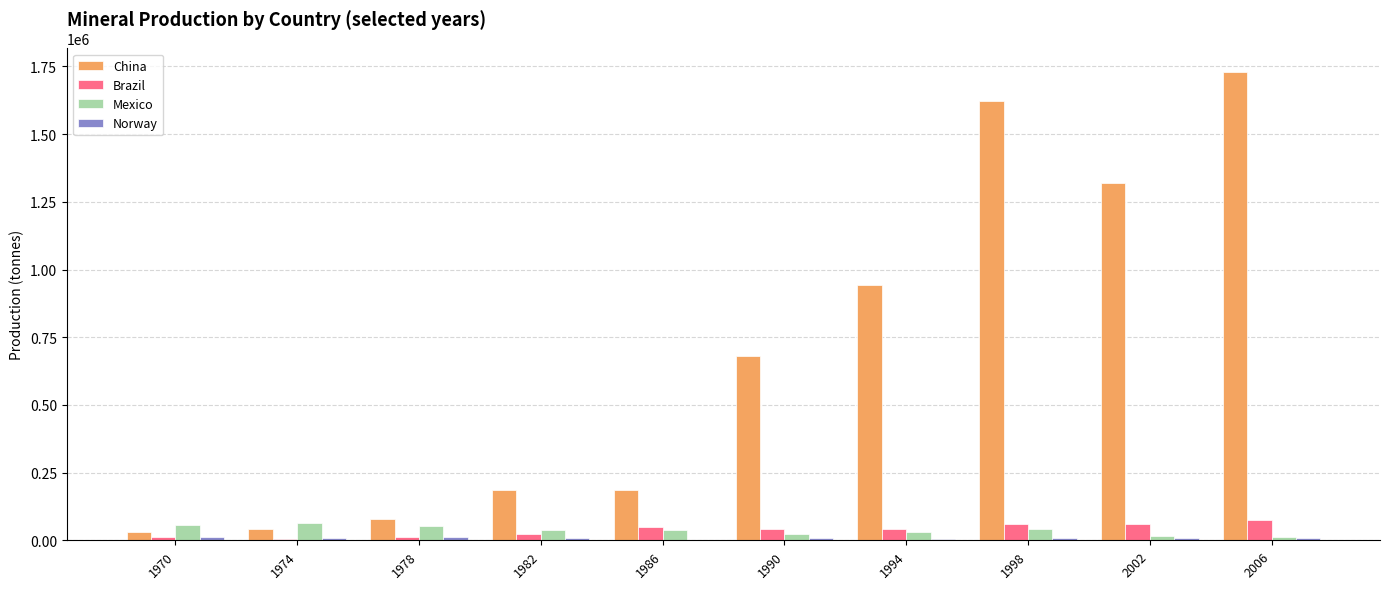

What is the average value of the Mexico series?

36957